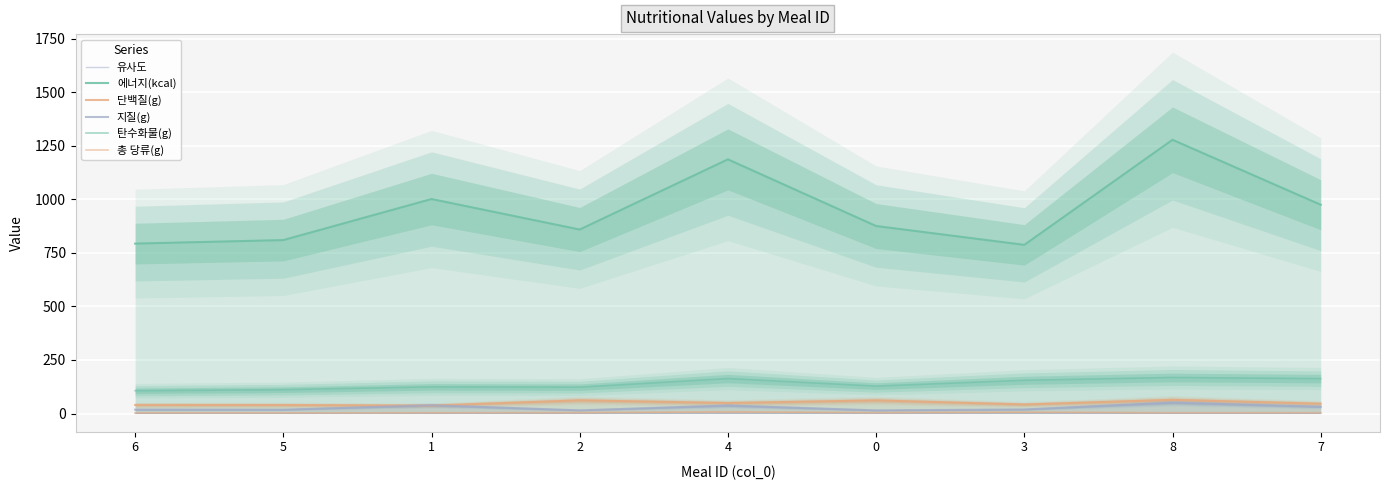

List the labels in order of 유사도 value, smallest first.

8, 7, 6, 5, 4, 3, 2, 1, 0